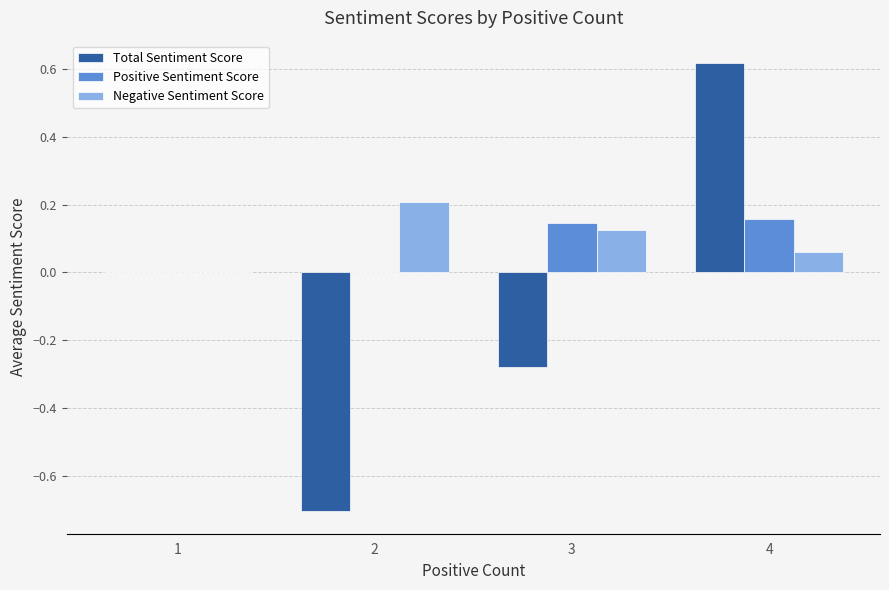

How many series are shown in this chart?

3